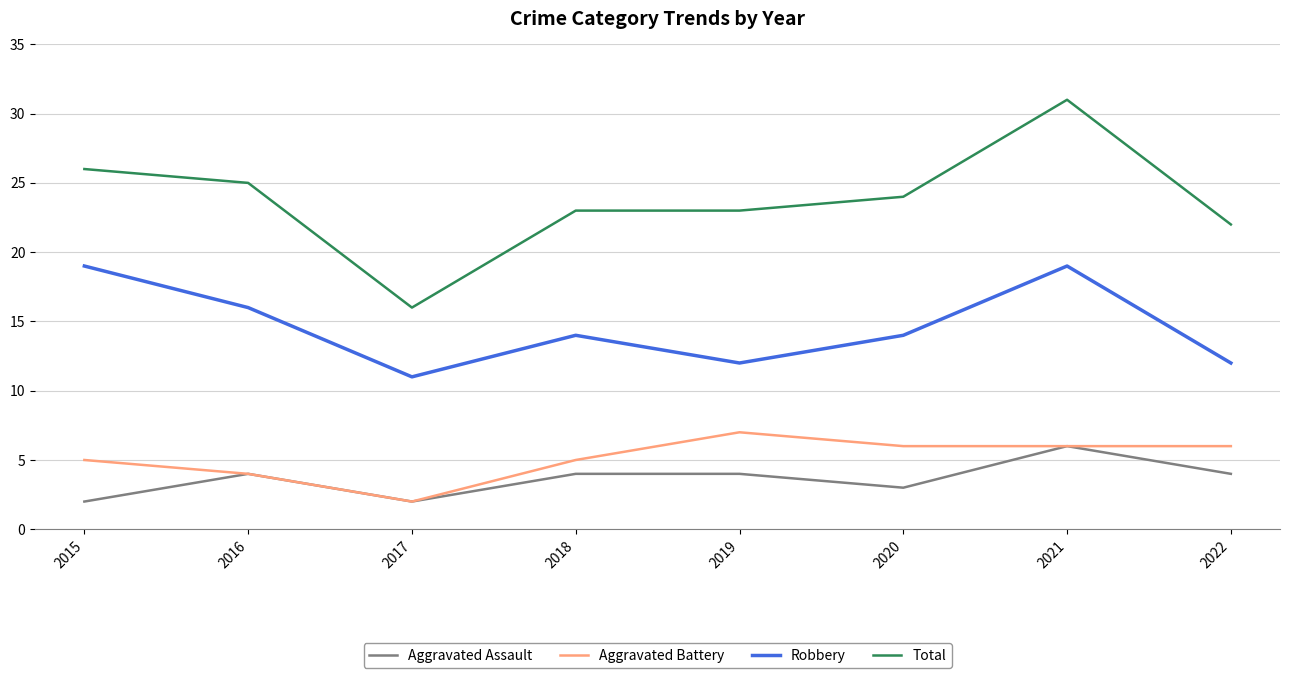

True or false: Total has more than 0 interior local peaks.

True